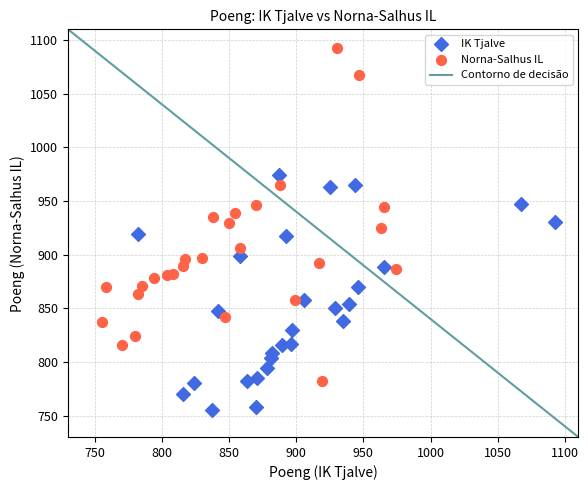

Which series contains the lowest Y value?

IK Tjalve